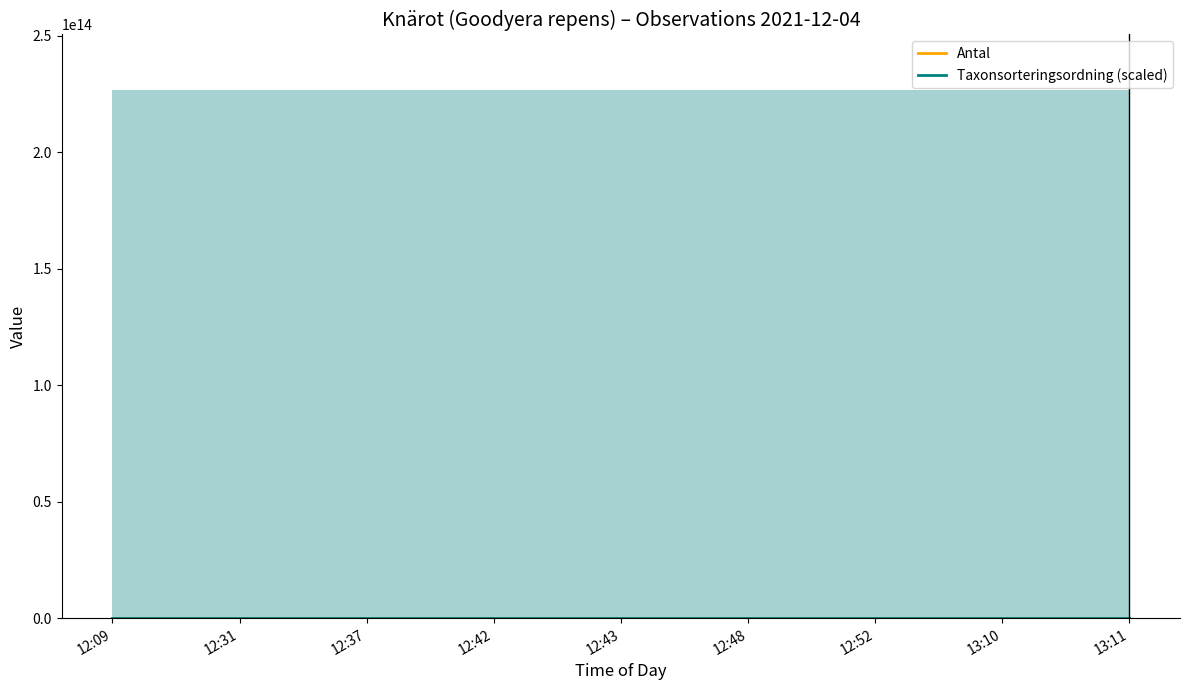

At 12:42, list the series in order from largest to smallest.

Antal, Taxonsorteringsordning (scaled)